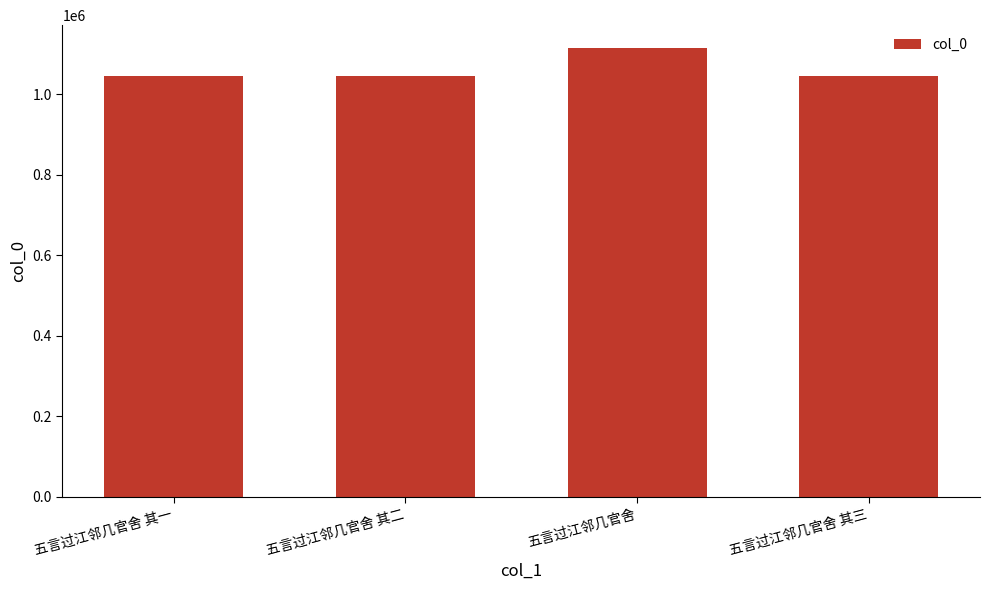

What is the label of the 1st bar from the left?

五言过江邻几官舍 其一